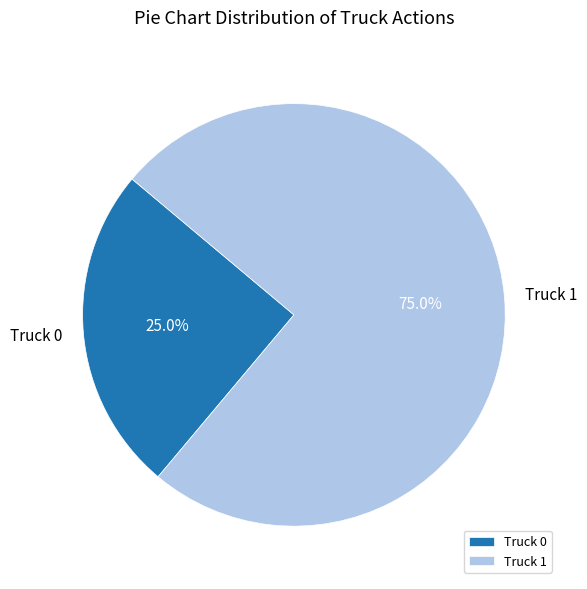

To the nearest percent, what percentage of the pie is Truck 1?

75%